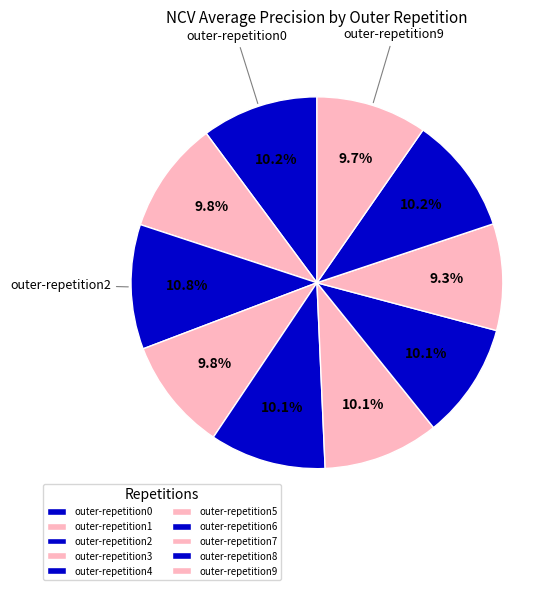

To the nearest percent, what percentage of the pie is outer-repetition6?

10%